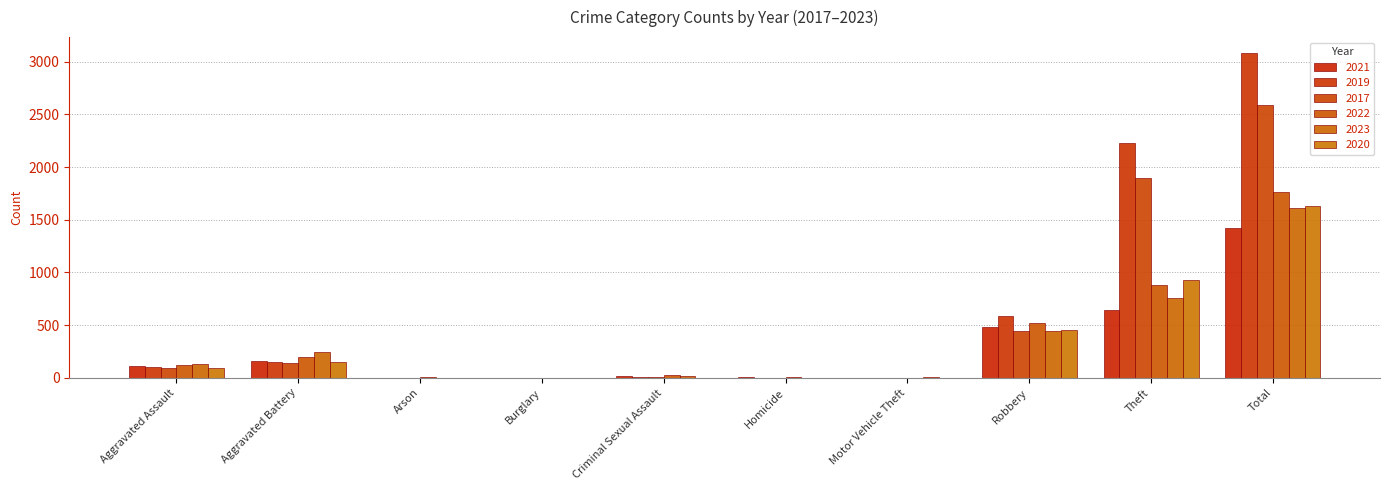

What is the difference between the 2020 values at Robbery and Aggravated Assault?

356